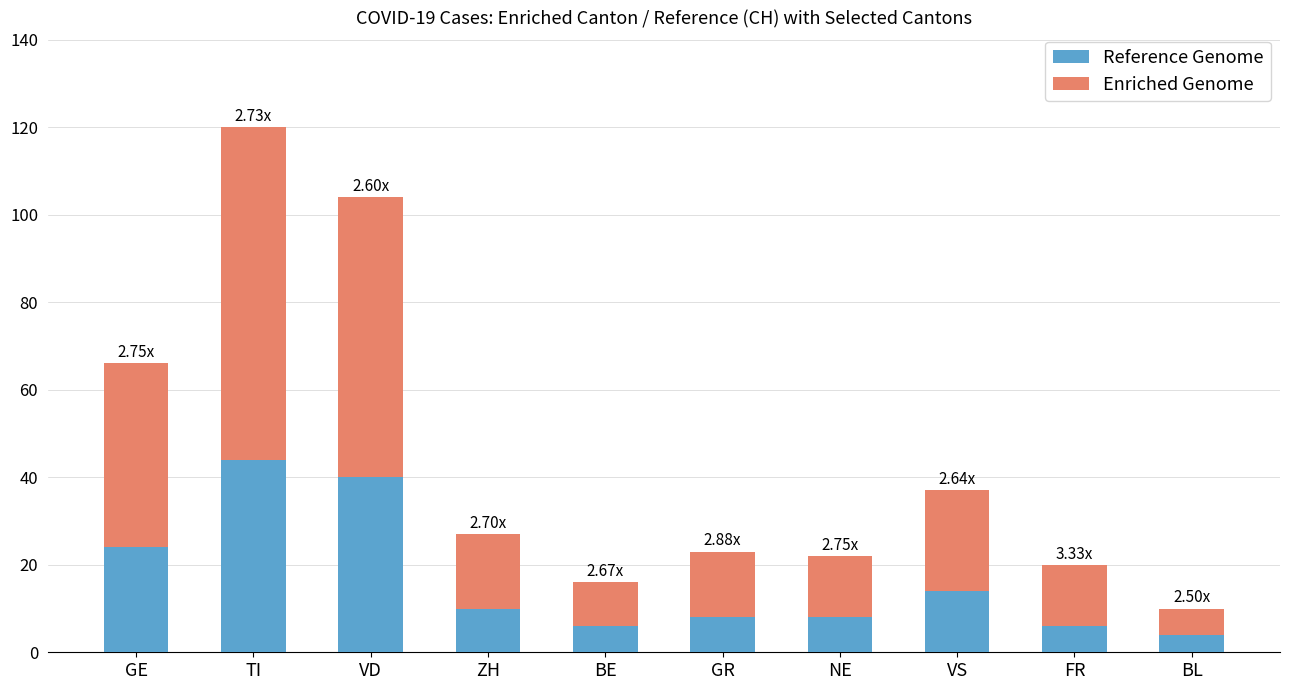

What is the difference between the second highest and second lowest values in the Reference Genome series?

34